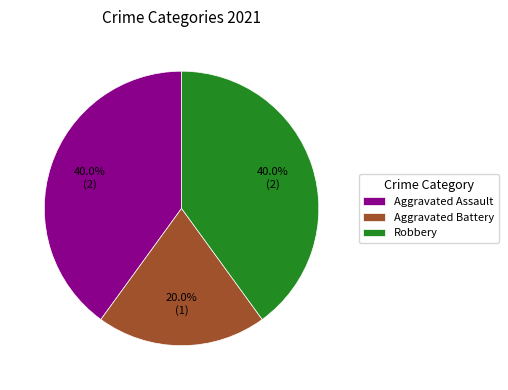

What is the total percentage of Aggravated Assault and Aggravated Battery?

60.0%